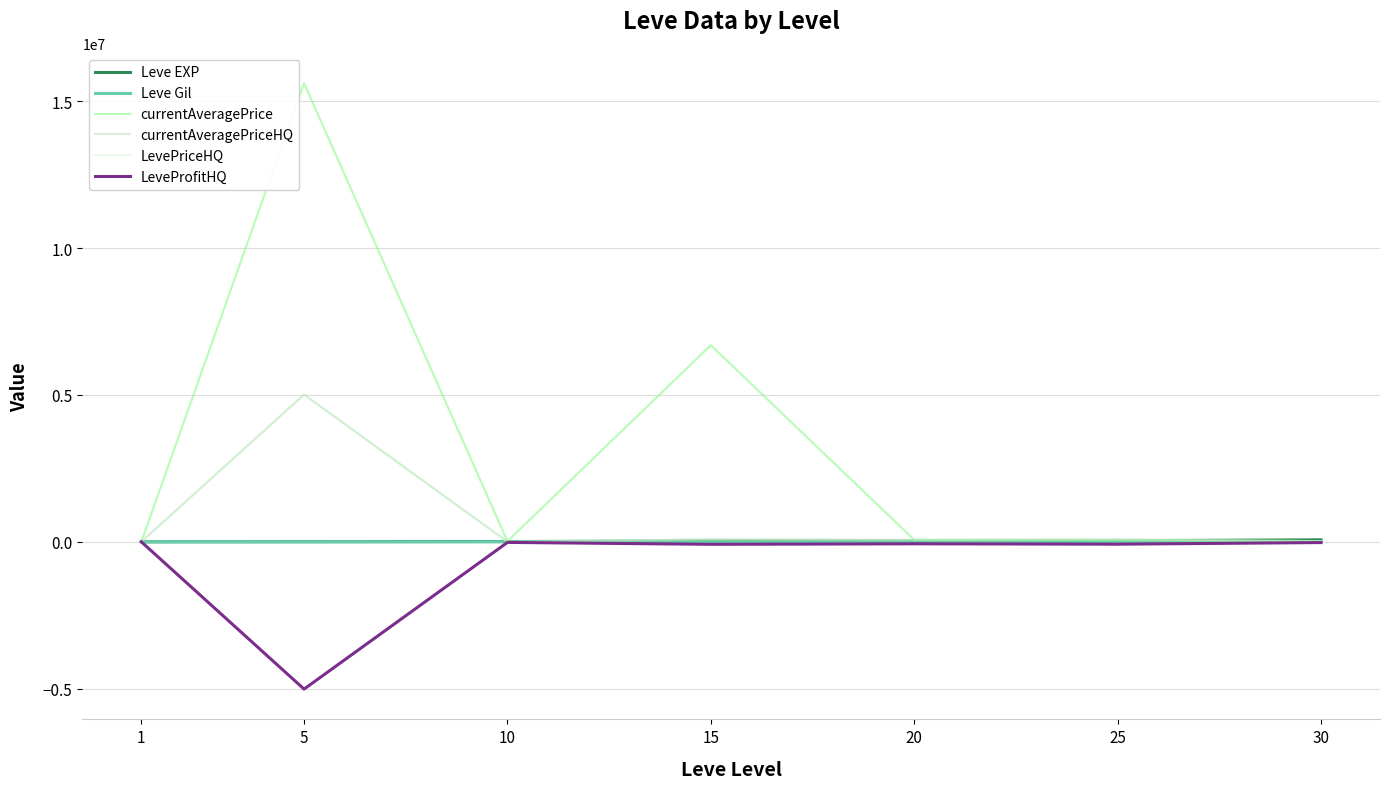

Which series has the largest range (max minus min)?

currentAveragePrice